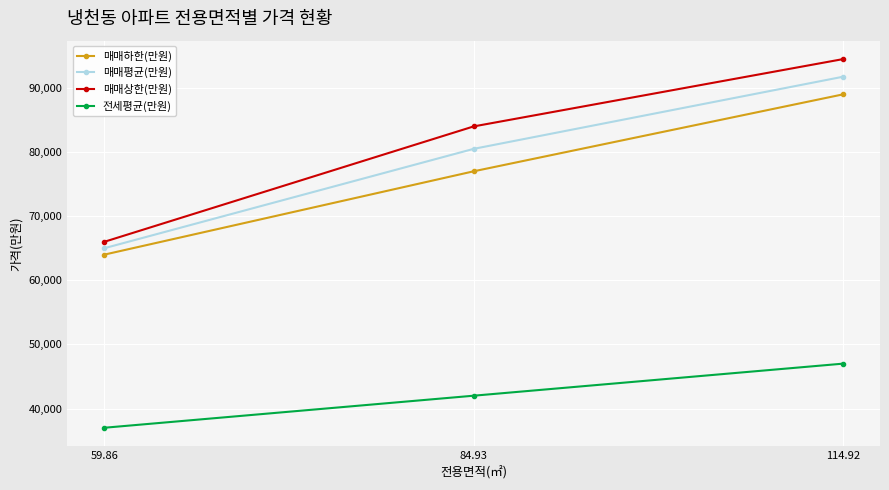

Is it true that 매매평균(만원) equals 91750 at 114.92?

True